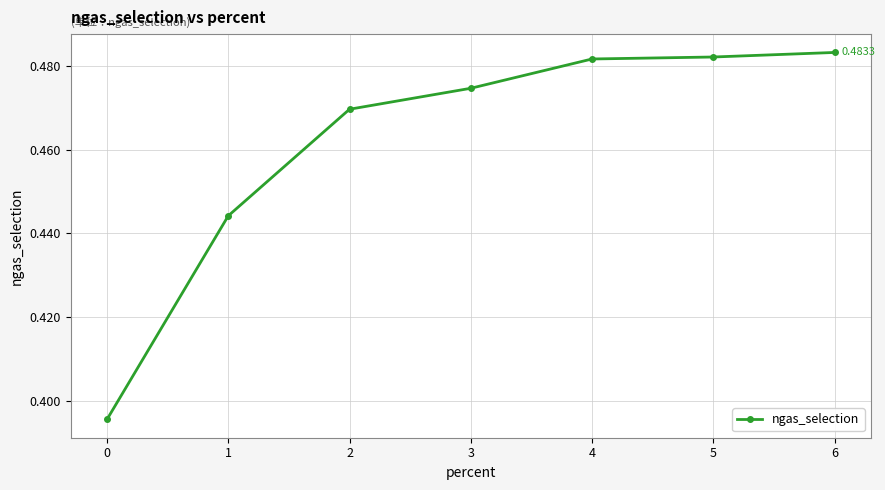

Which label corresponds to the largest value in the chart?

6